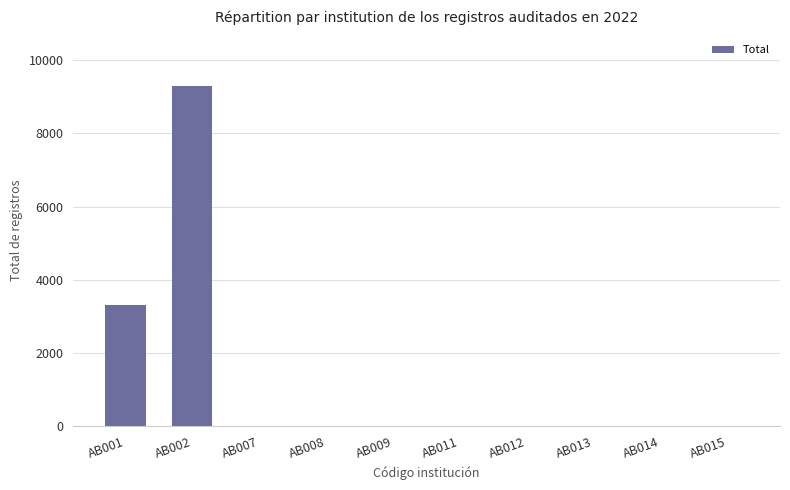

What is the change in value from AB001 to AB002?

+5984